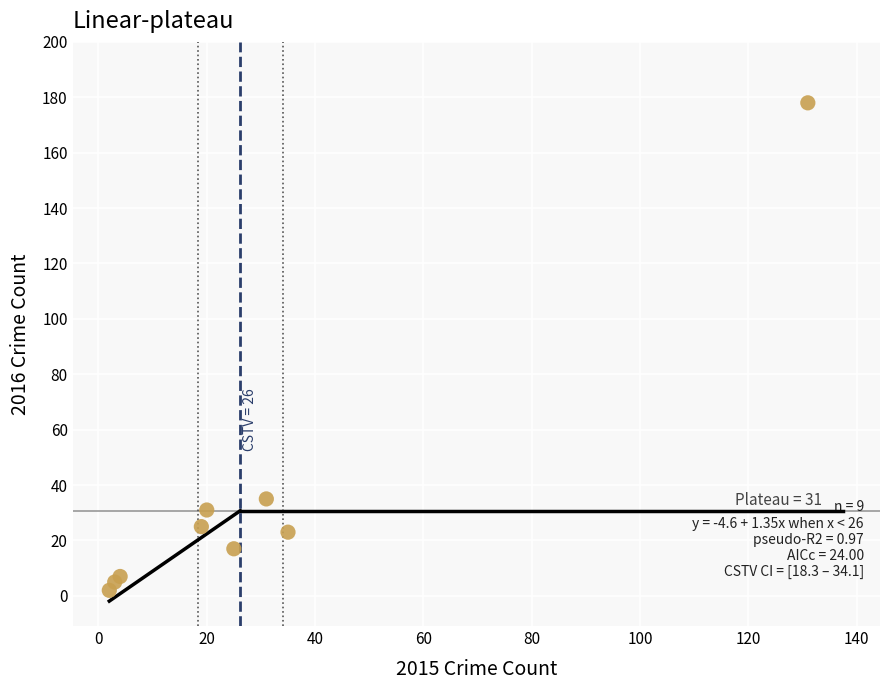

What Y value in the scatter plot is closest to 90?

35